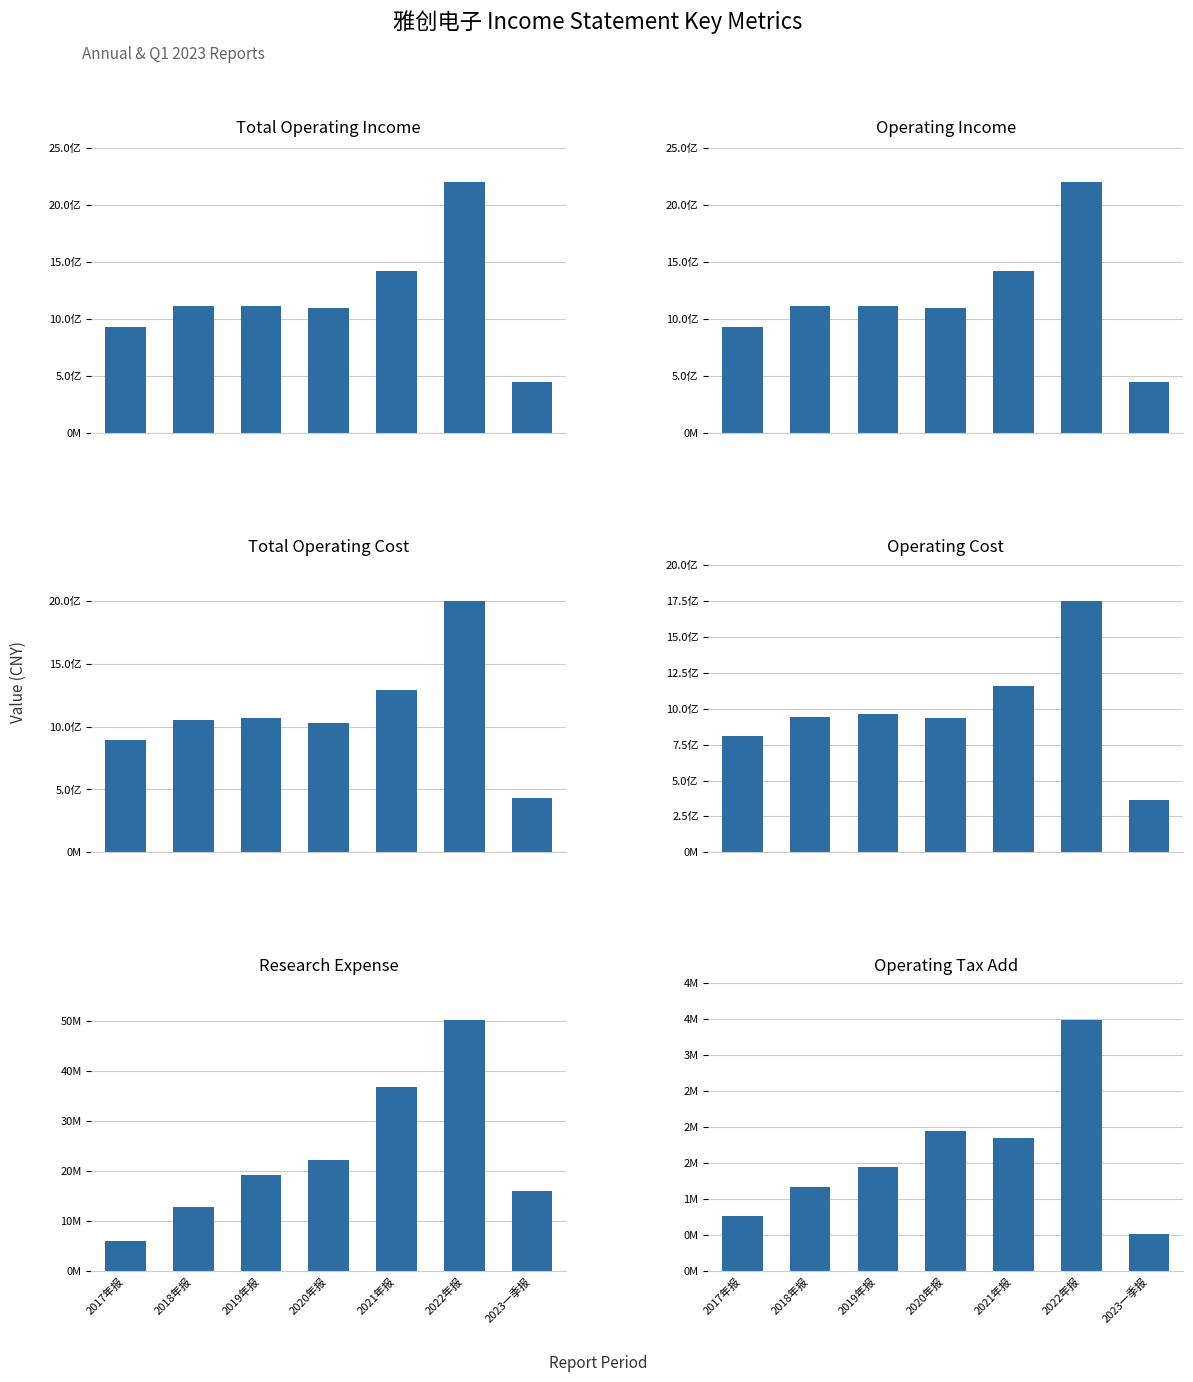

Between 2022年报 and 2017年报, which is larger?

2022年报